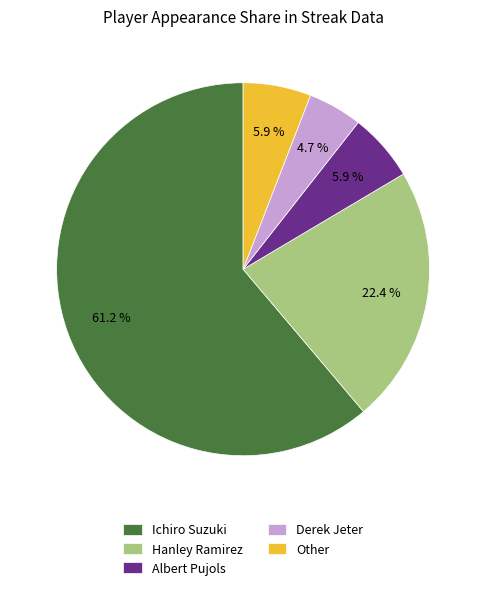

To the nearest percent, what is the combined percentage of Hanley Ramirez and Albert Pujols?

28%